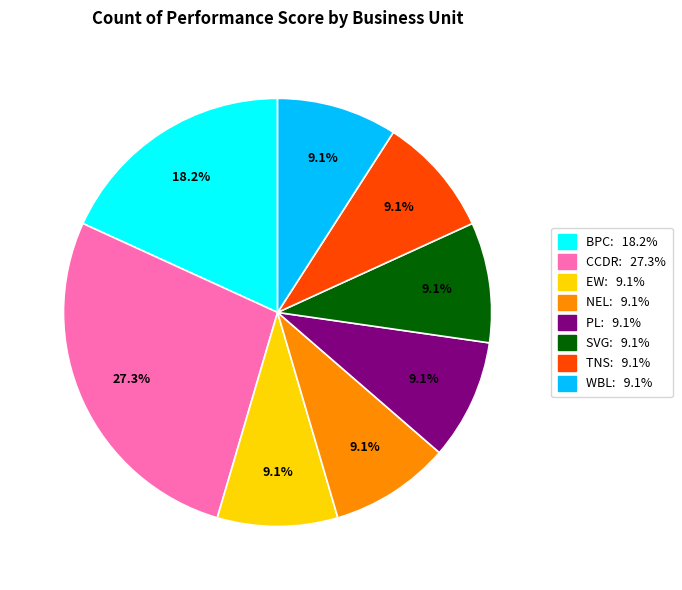

What percentage do NEL: 9.1% and SVG: 9.1% together represent?

18.2%